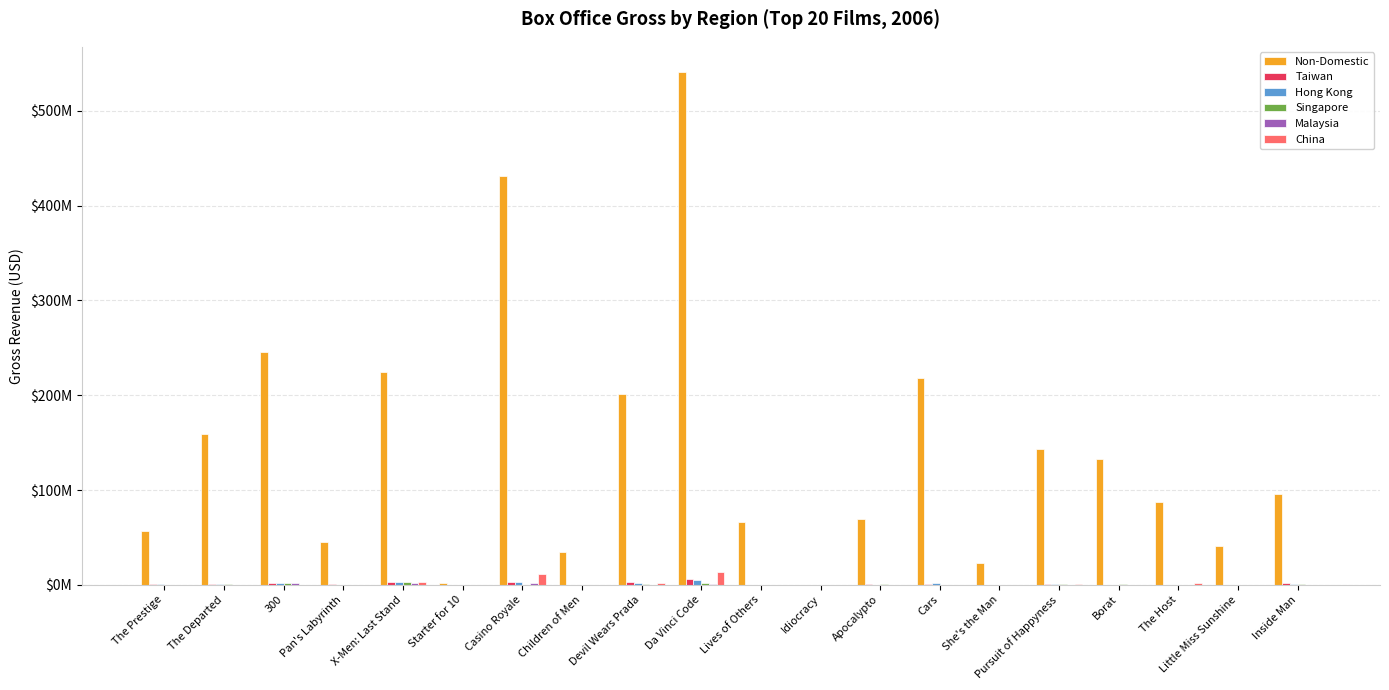

Are the bars grouped side by side (vs. stacked)?

Yes